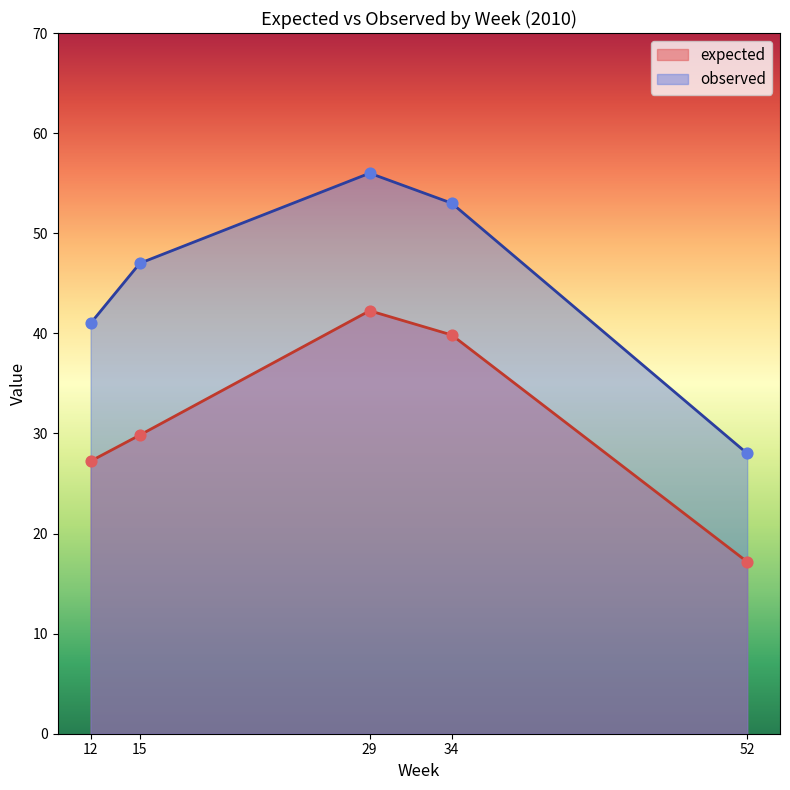

Which series contains the highest Y value?

observed